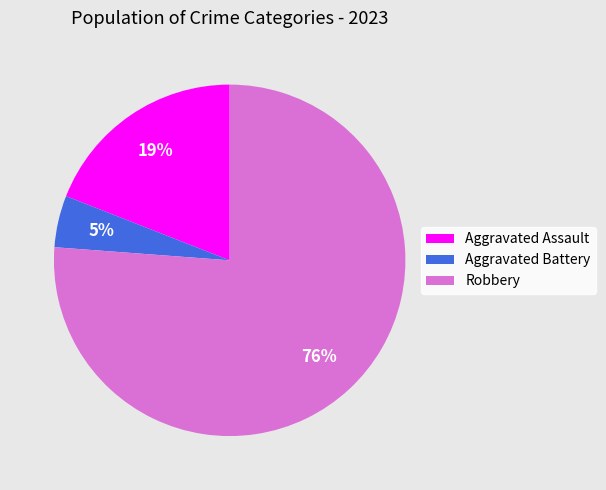

Which has a higher value, Aggravated Assault or Robbery?

Robbery